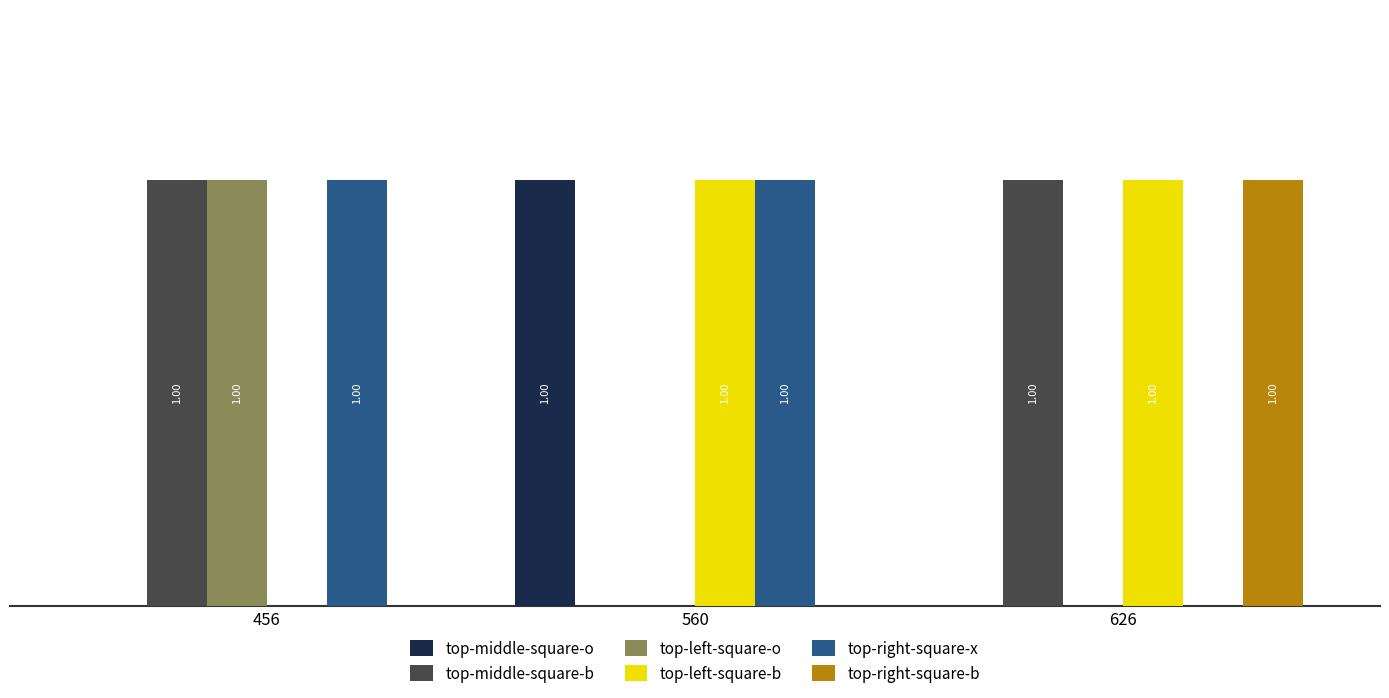

Is the value of top-right-square-x at 626 greater than the value of top-left-square-o at 456?

No